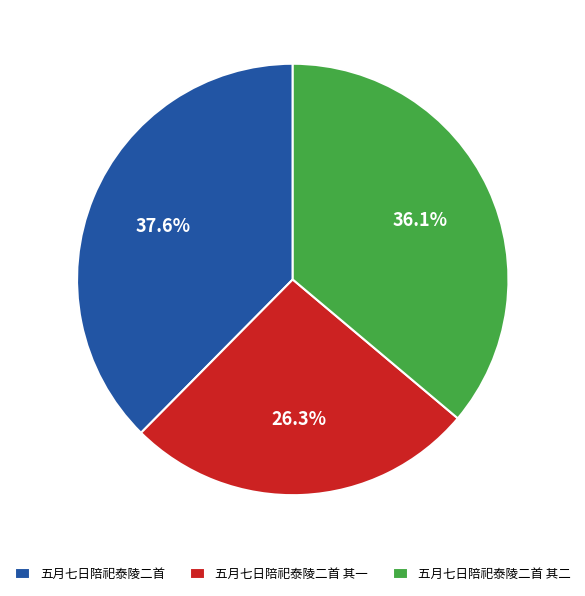

What percentage is the 五月七日陪祀泰陵二首 其二 slice, to the nearest percent?

36%